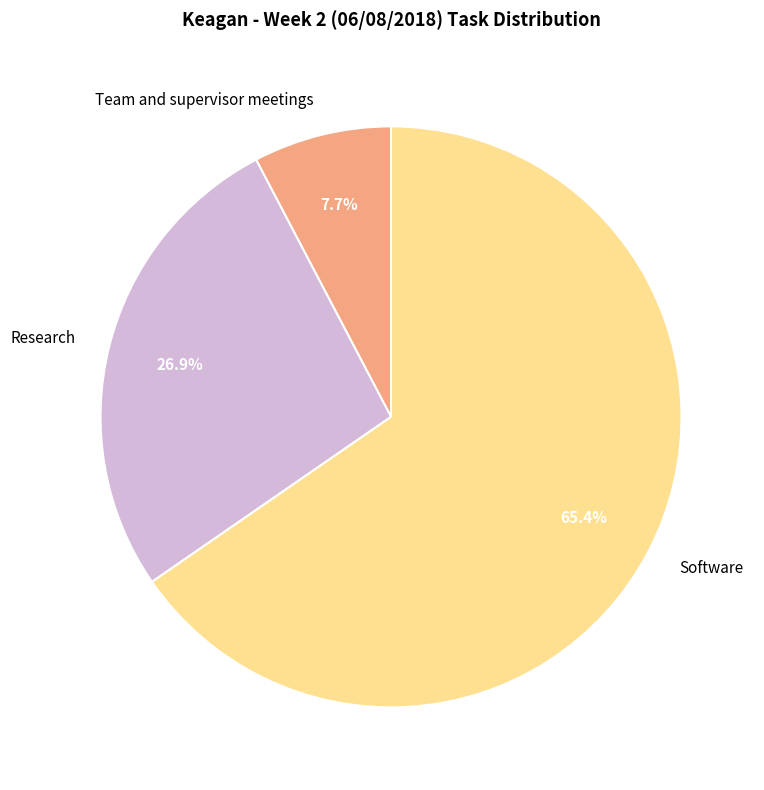

Does Software account for over 50% of the chart?

Yes